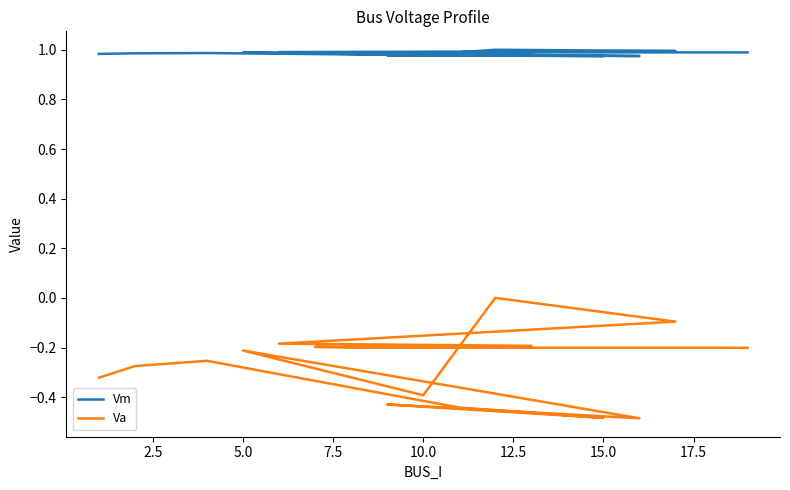

True or false: Va has more than 2 points higher than both neighbors.

True